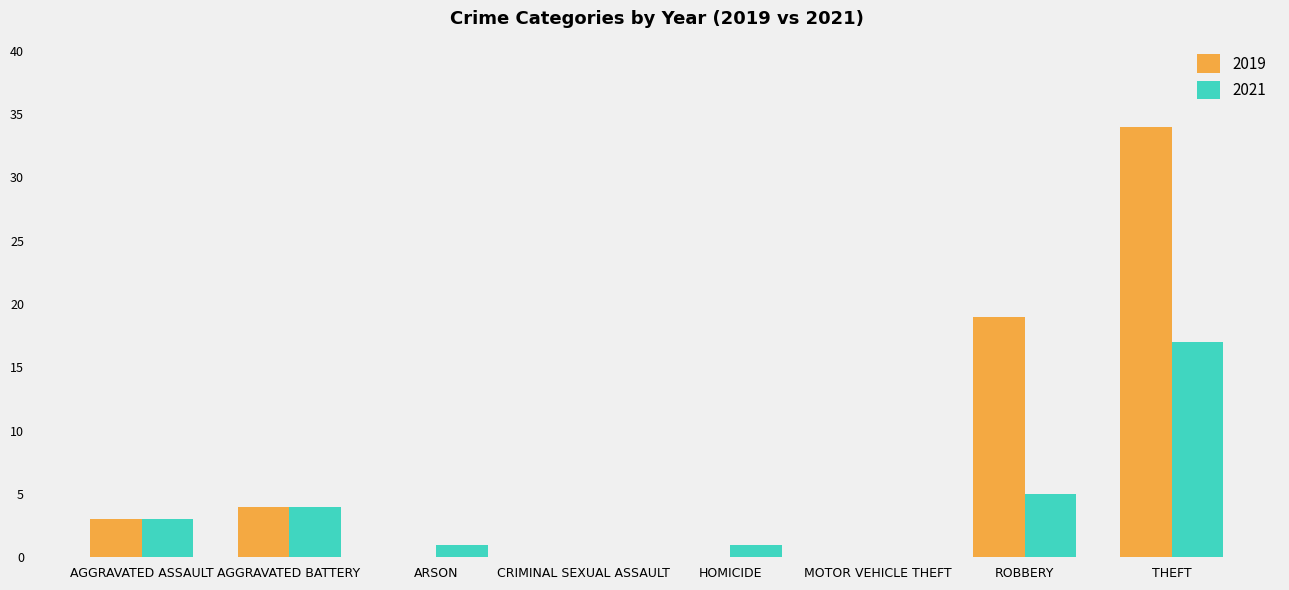

Is it true that 2021 equals 0 at MOTOR VEHICLE THEFT?

True